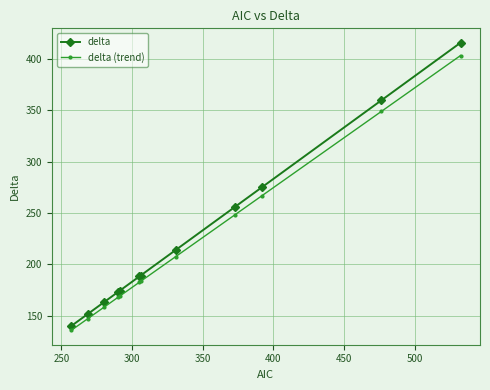

Which series has the largest range (max minus min)?

delta